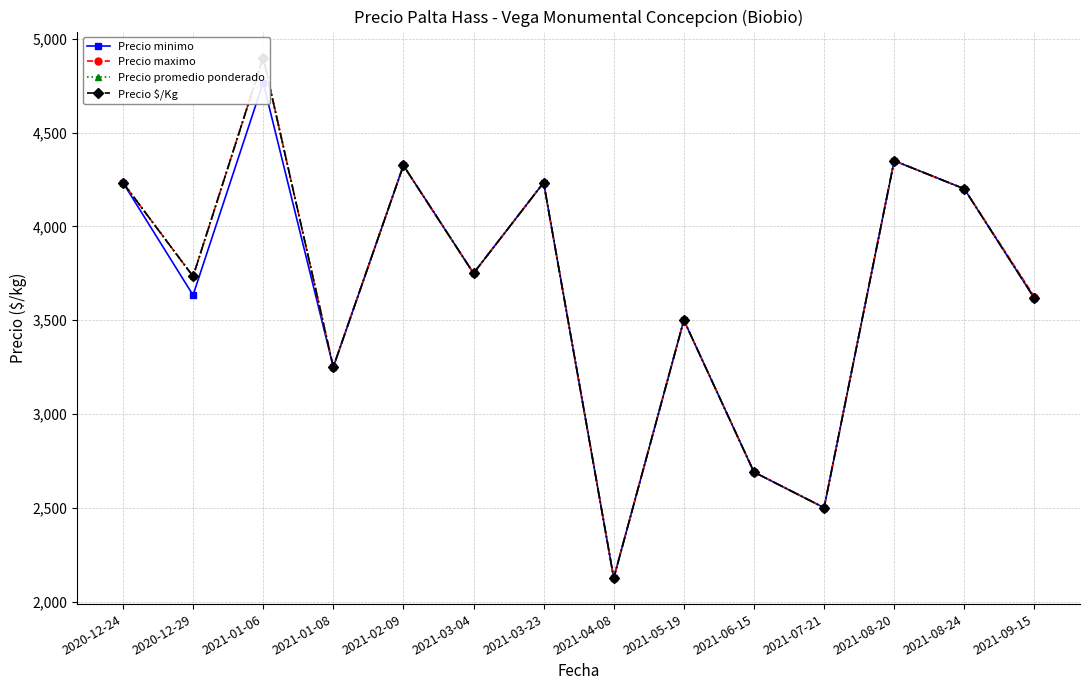

What is the difference between the maximum and second lowest values in the Precio $/Kg series?

2400.0